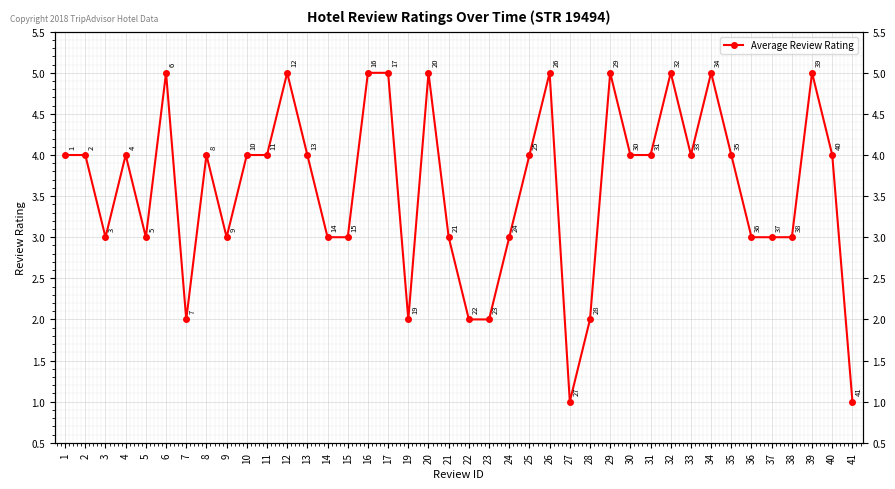

Approximately how many times larger is the value at 11 compared to 23?

2.0